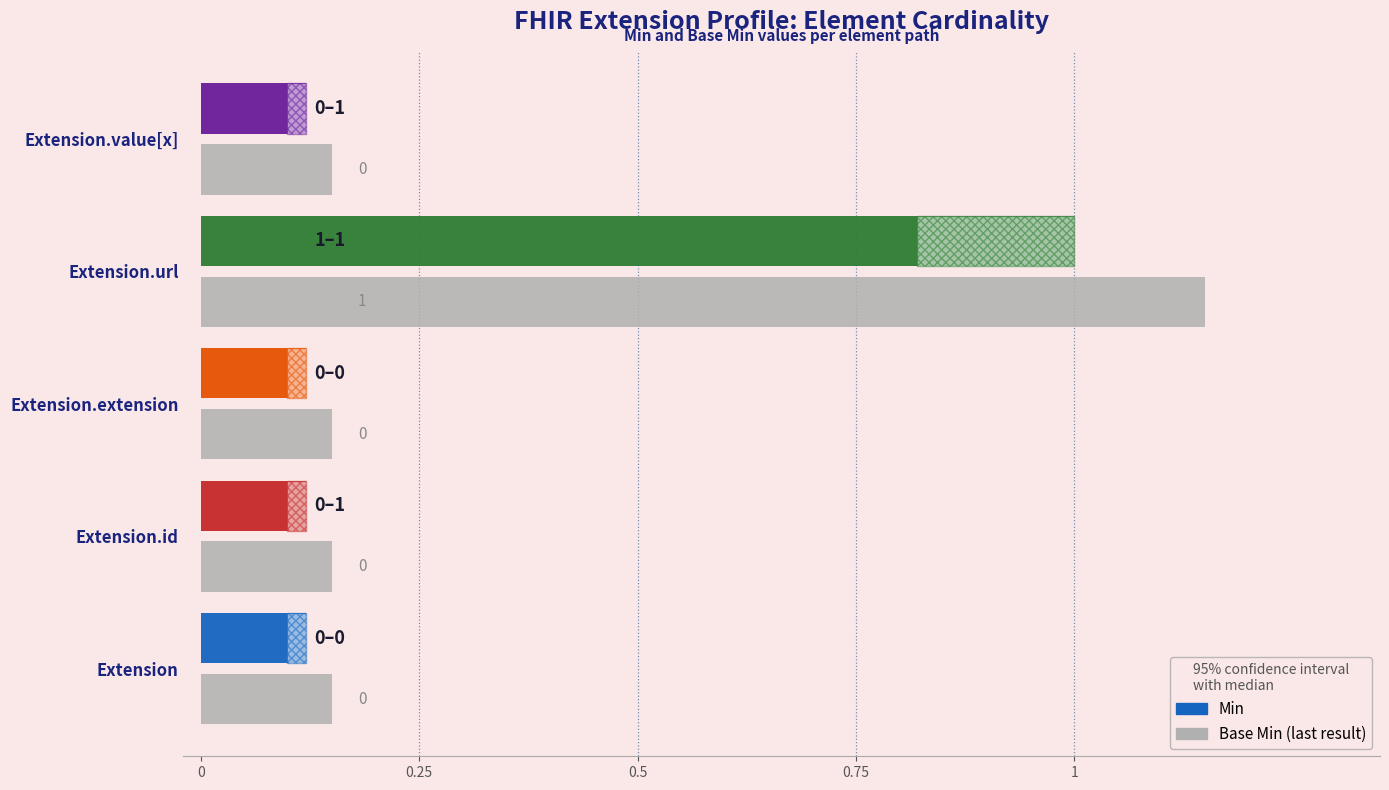

Reading left to right, what are all the values shown in this chart?

Min: Extension=0	Extension.id=0	Extension.extension=0	Extension.url=1	Extension.value[x]=0
Base Min: Extension=0	Extension.id=0	Extension.extension=0	Extension.url=1	Extension.value[x]=0